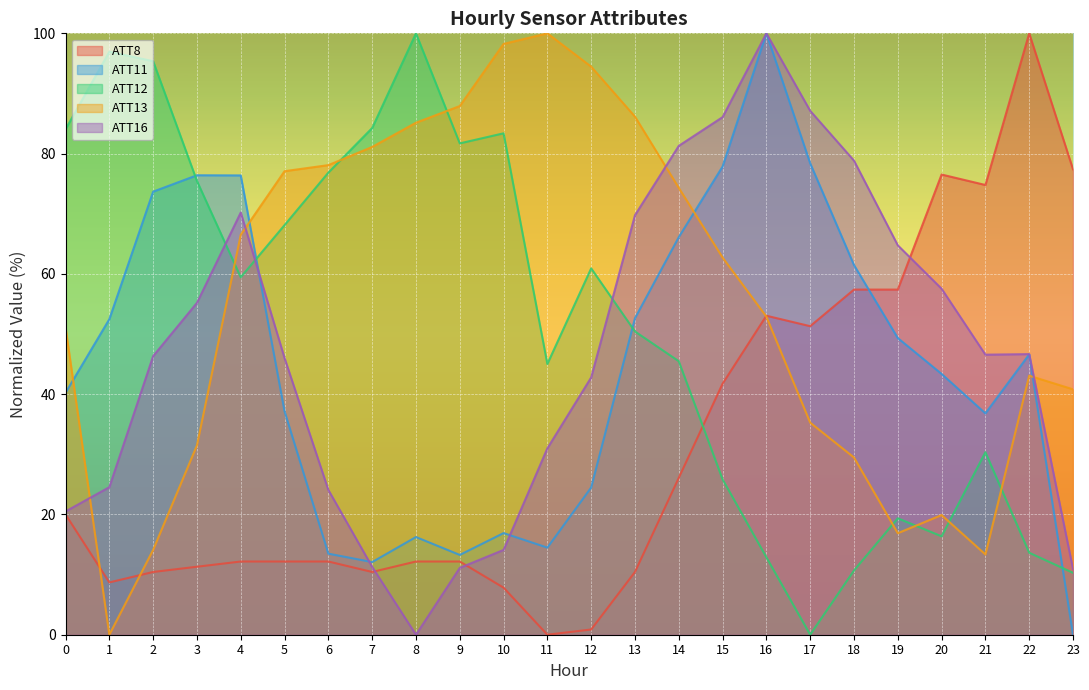

Does the chart display data point markers on the line(s)?

No